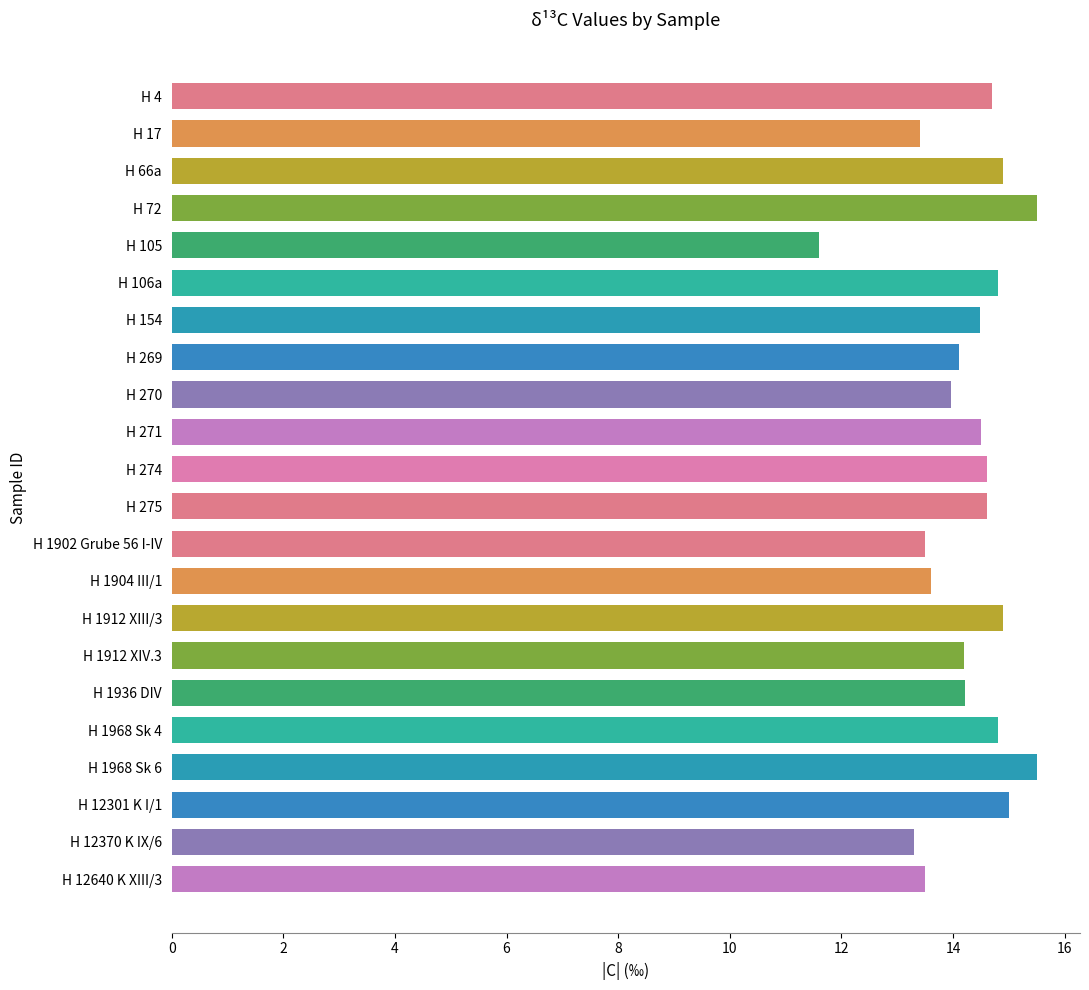

At which category does the chart reach its minimum across all series?

H 105